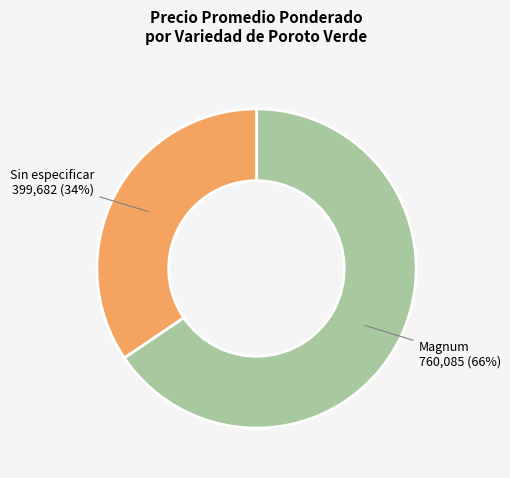

How many slices are in this pie chart?

2